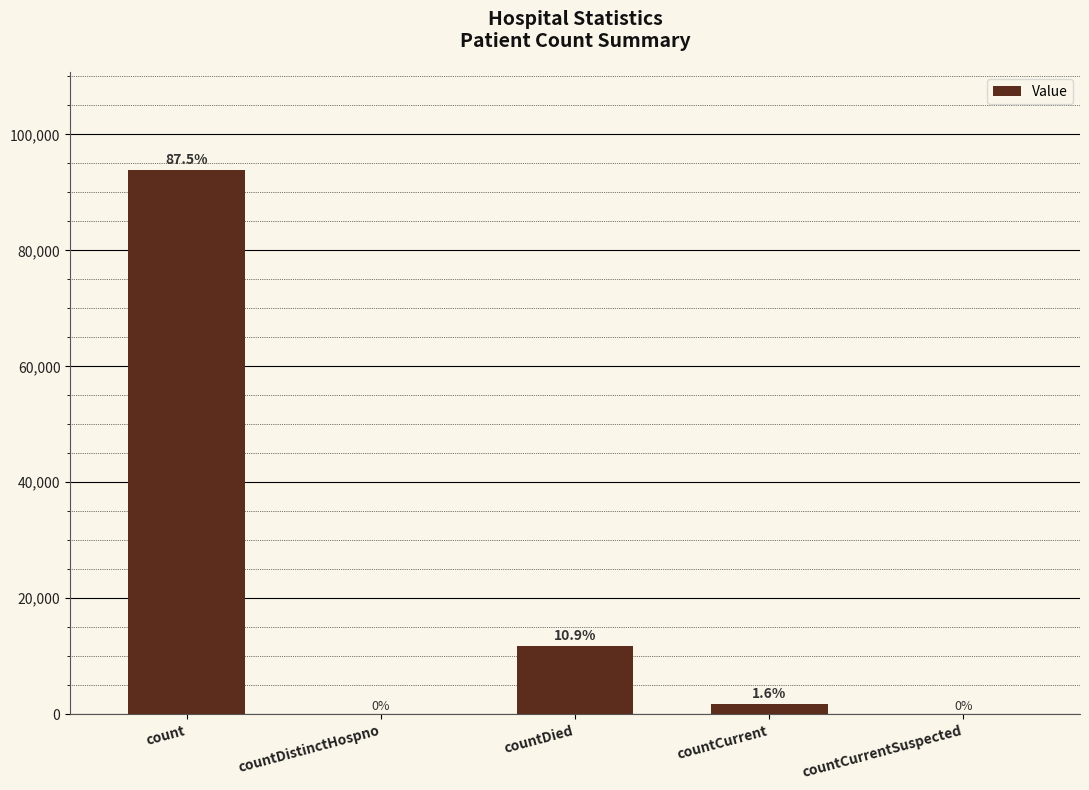

What is the difference between the maximum and minimum values?

93868